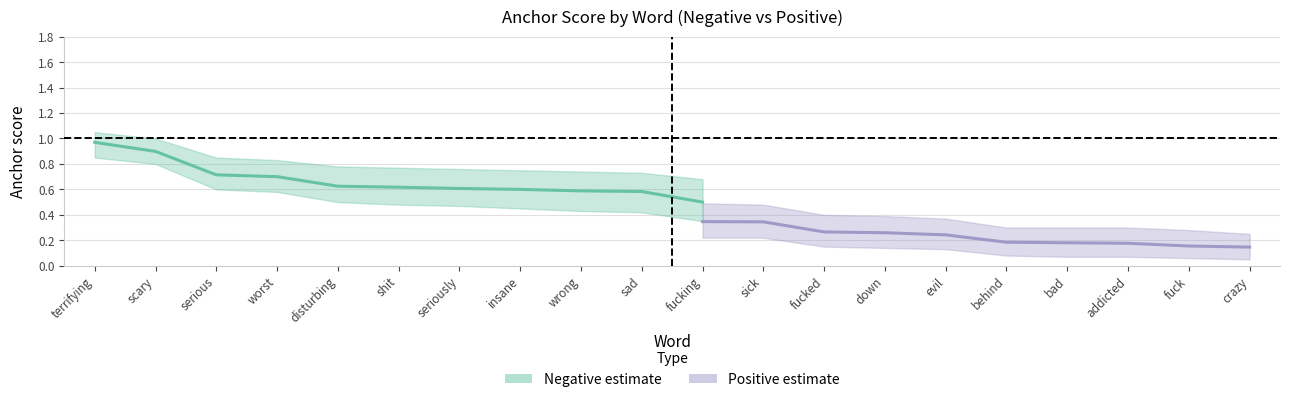

Is this an area chart (filled region under the line)?

No